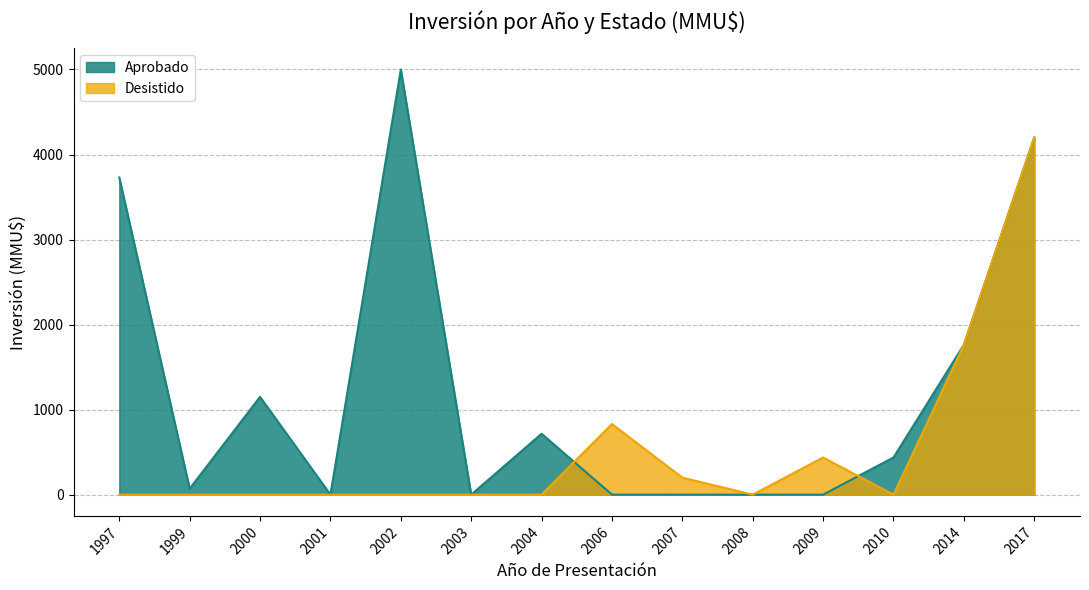

Reading left to right, transcribe all the data shown in this chart.

Aprobado: 3730	70	1150	0	5000	0	716	0	0	0	0	437	1762	4200
Desistido: 0	0	0	0	0	0	0	830	200	0	437	0	1762	4200